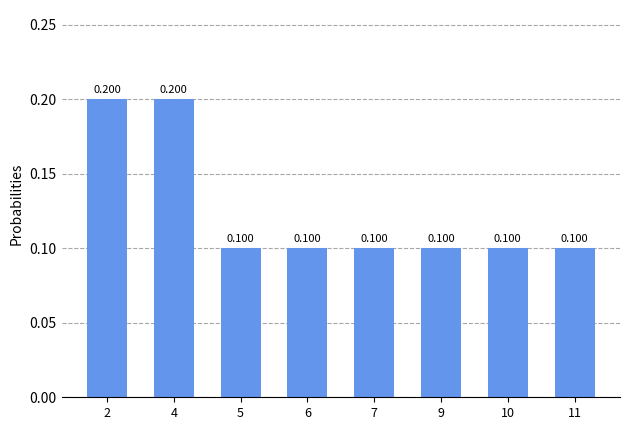

Reading left to right, list all the values displayed in this chart.

2=0.2	4=0.2	5=0.1	6=0.1	7=0.1	9=0.1	10=0.1	11=0.1